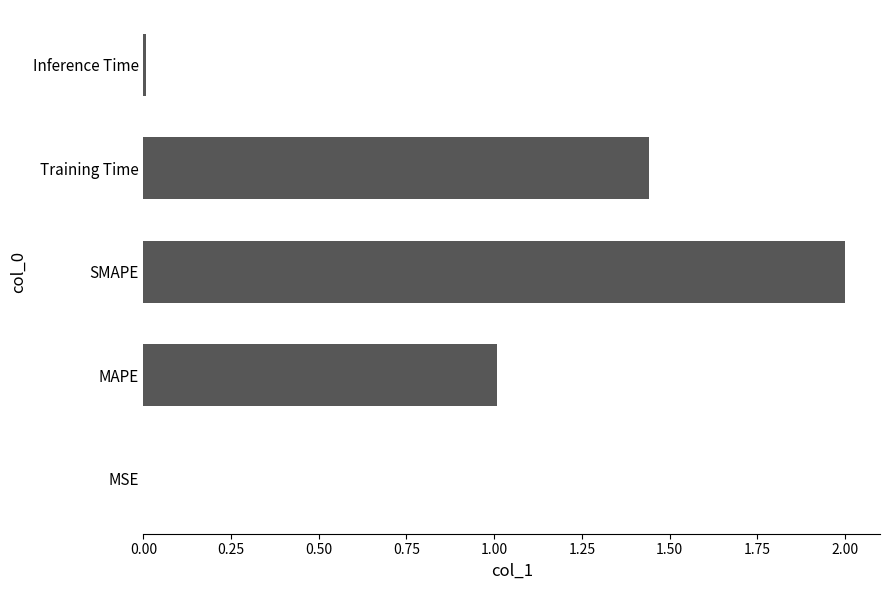

Is it true that the value at Training Time is 2.0?

False